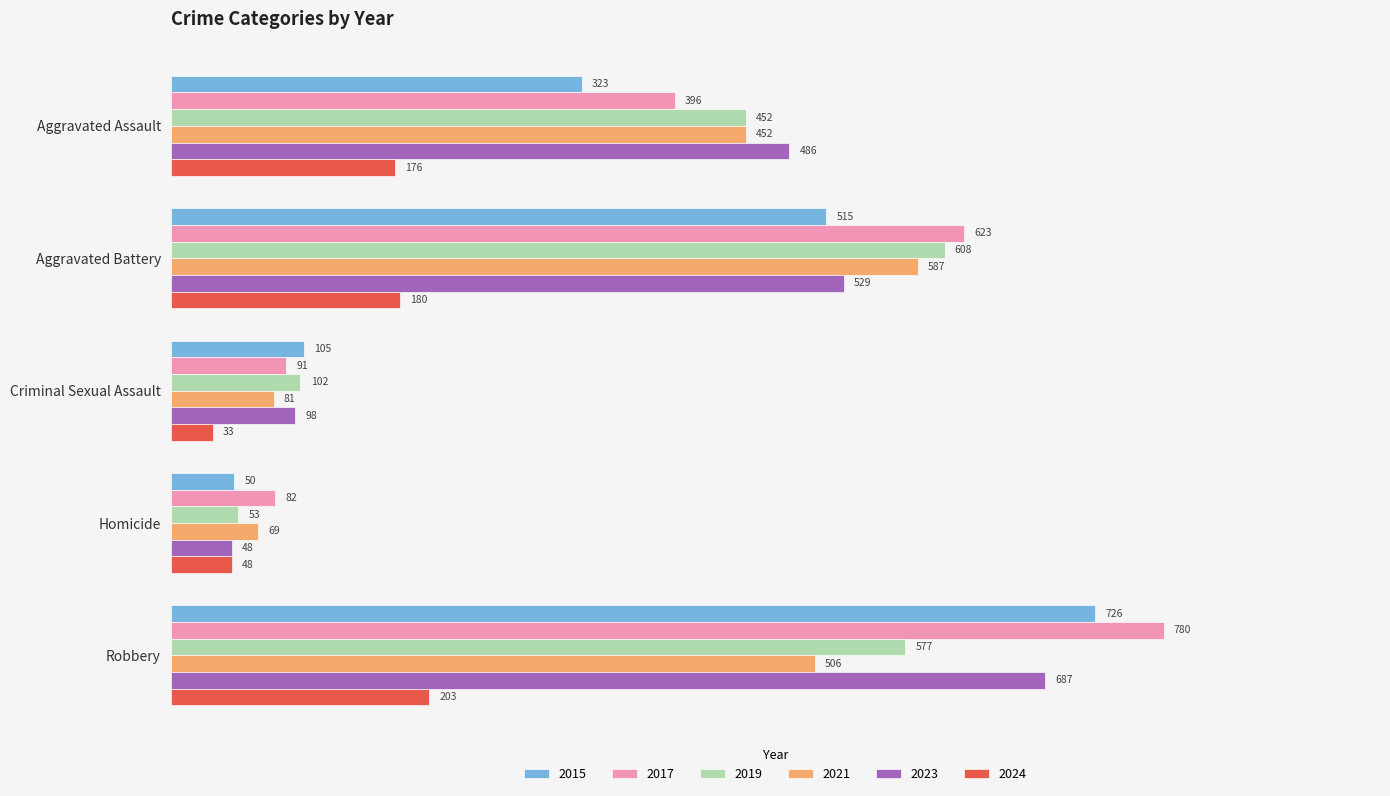

Which series has the largest total across all categories?

2017